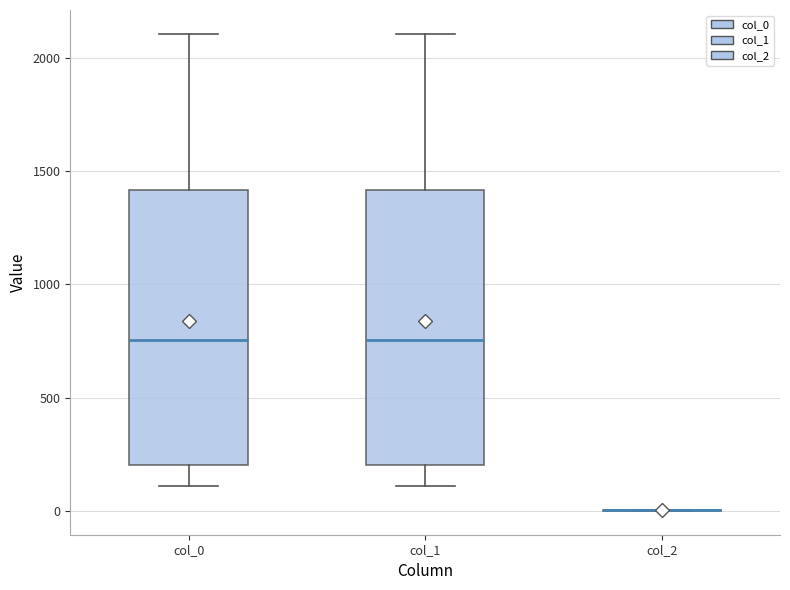

Reading left to right, transcribe this box plot: for each box, give where its median line is, the range the box spans, and where its two whiskers end, as read against the y-axis. The values are not printed on the chart, so give them approximately, as read against the axis.

col_0: median 750, box 200 to 1400, whiskers 100 to 2100
col_1: median 750, box 200 to 1400, whiskers 100 to 2100
col_2: box collapsed to a line at 0, whiskers 0 to 0